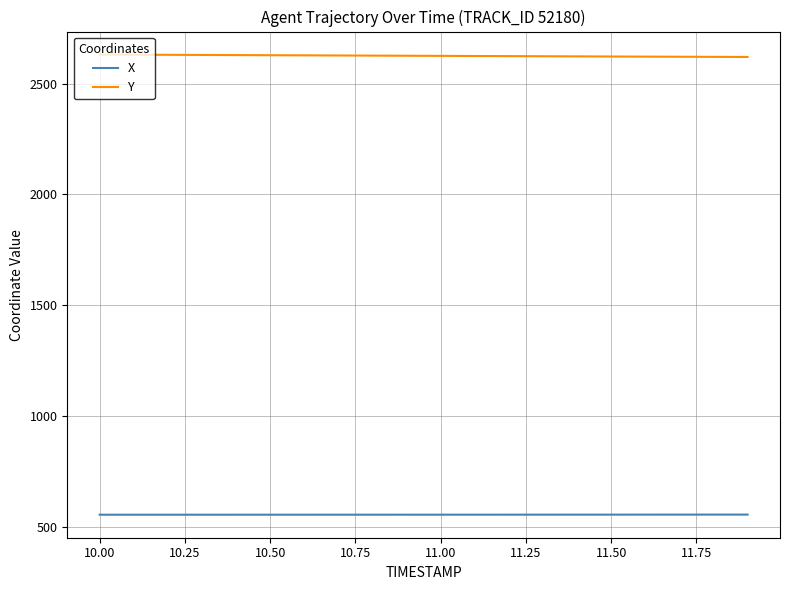

How many lines are shown in the chart?

2